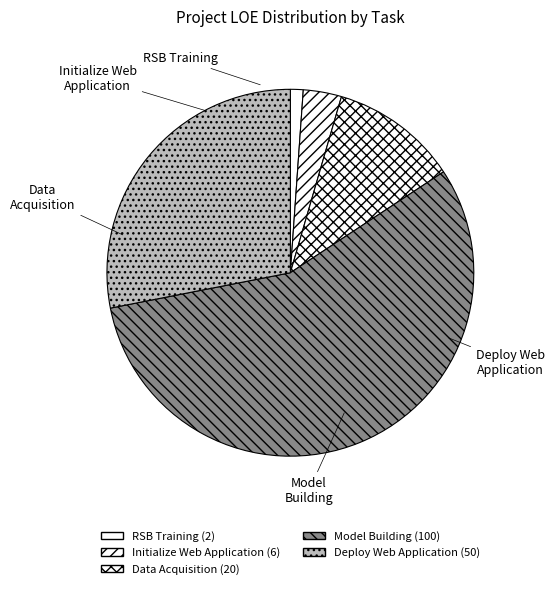

What percentage is the Data Acquisition slice, to the nearest percent?

11%